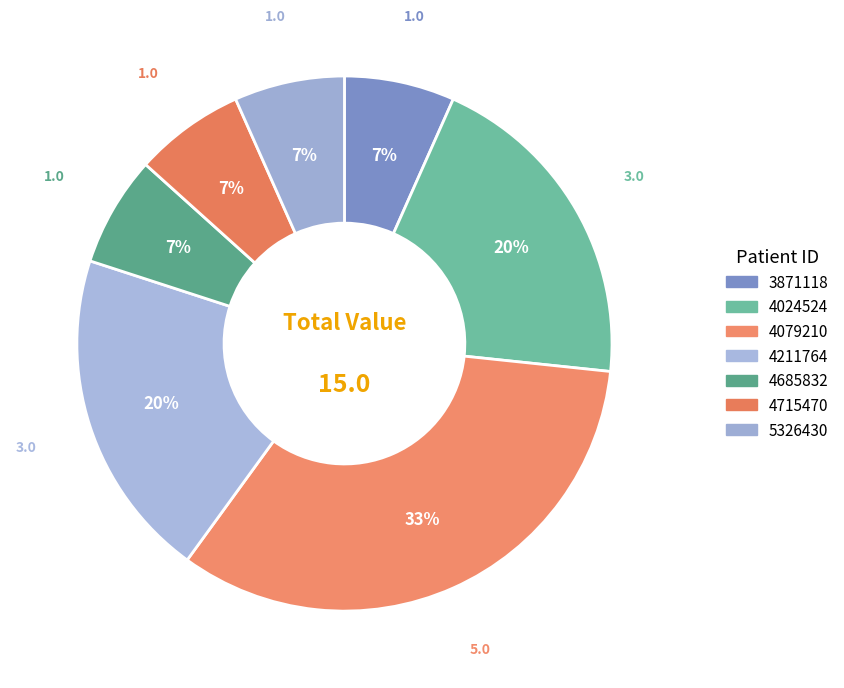

What is the change in value from 4079210 to 5326430?

-4